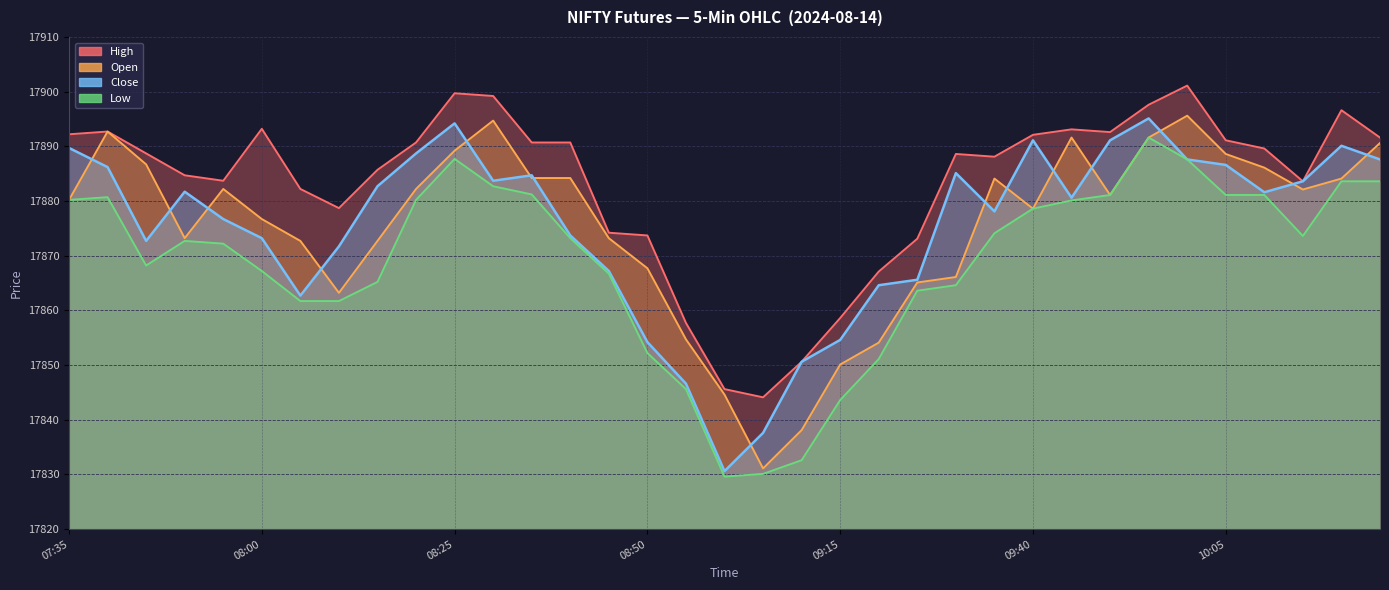

What is the sum of all Open values?

625633.7